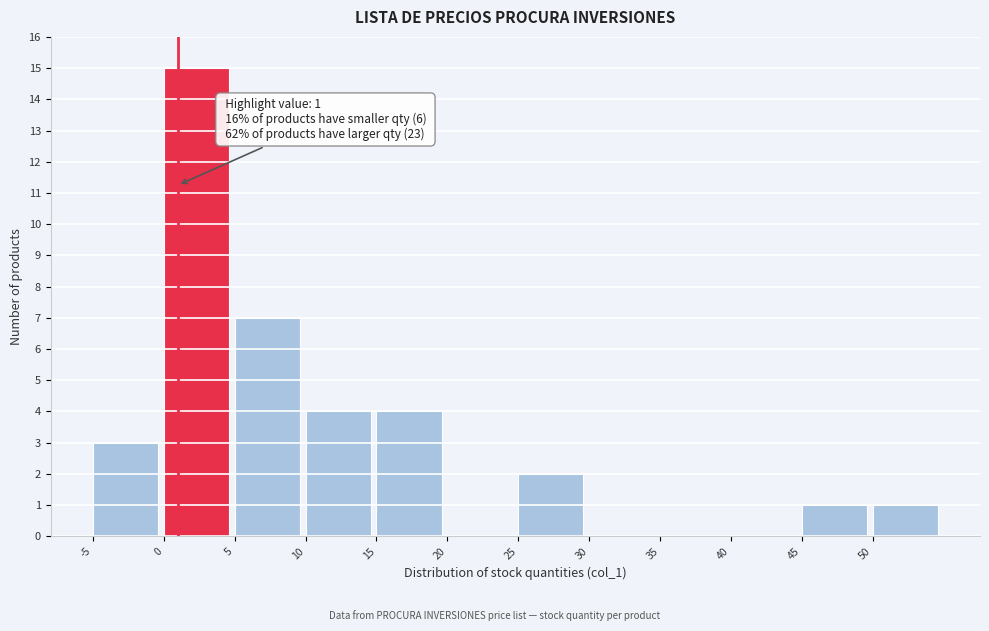

Which range on the x-axis has the tallest bar?

0 to 5